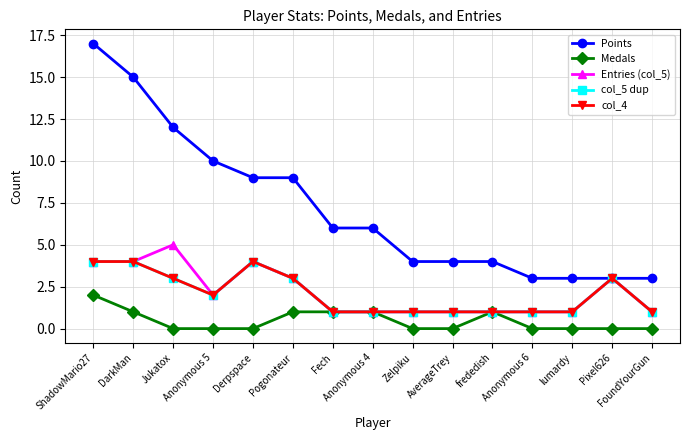

True or false: col_4 and Points intersect in this chart.

False